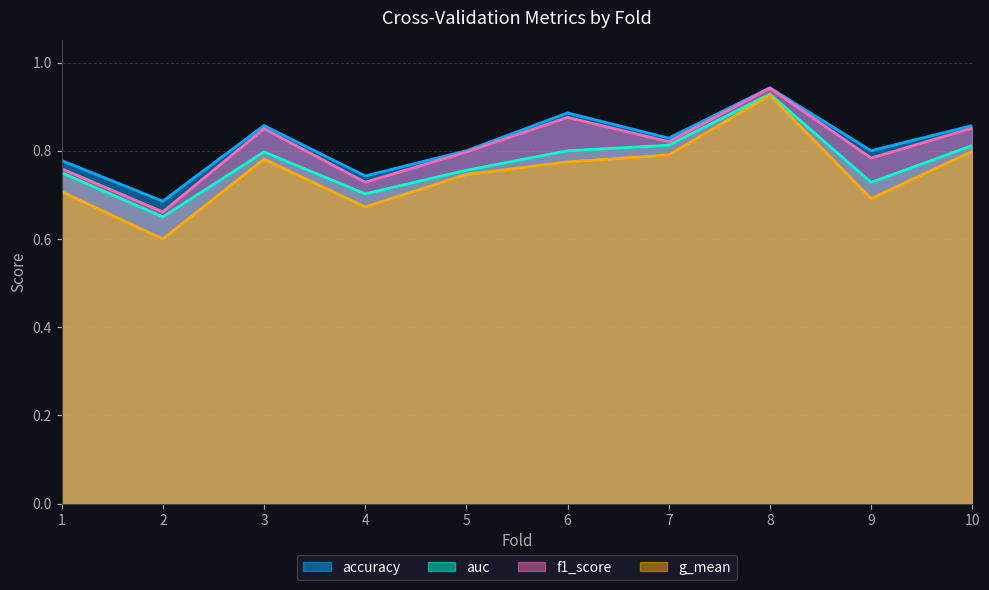

What is the sum of all g_mean values?

7.5